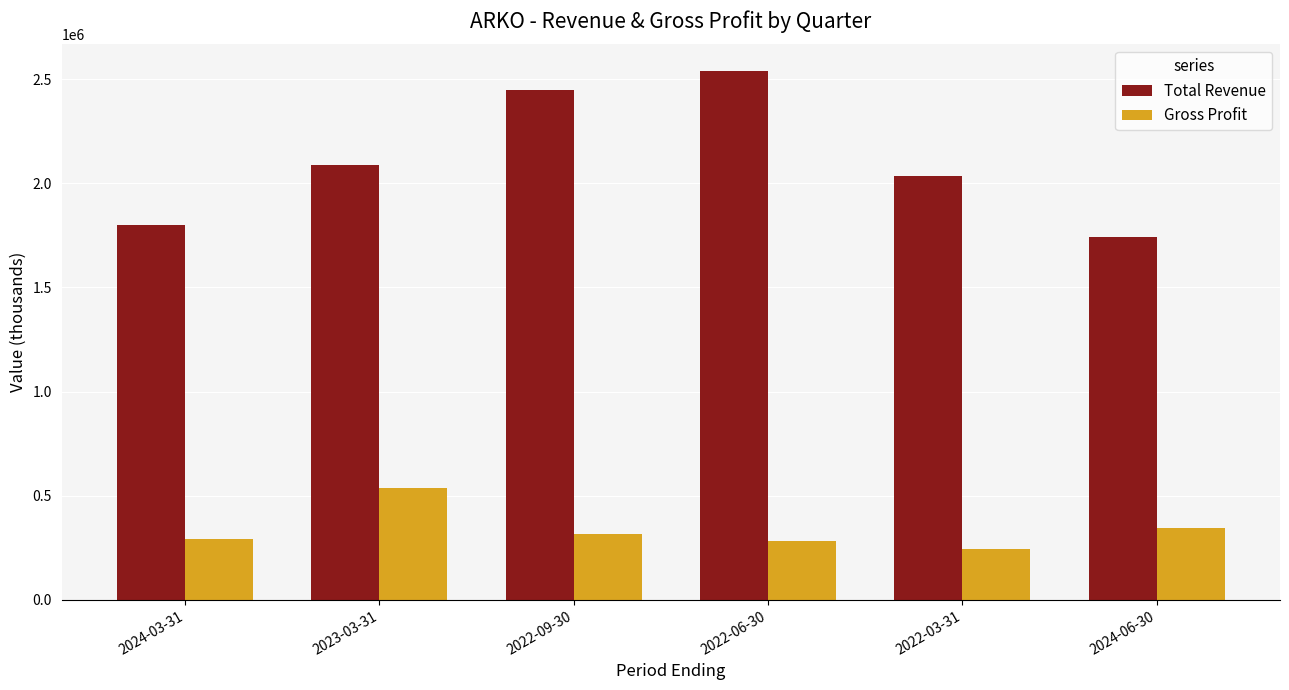

At 2024-03-31, list the series in order from smallest to largest.

Gross Profit, Total Revenue